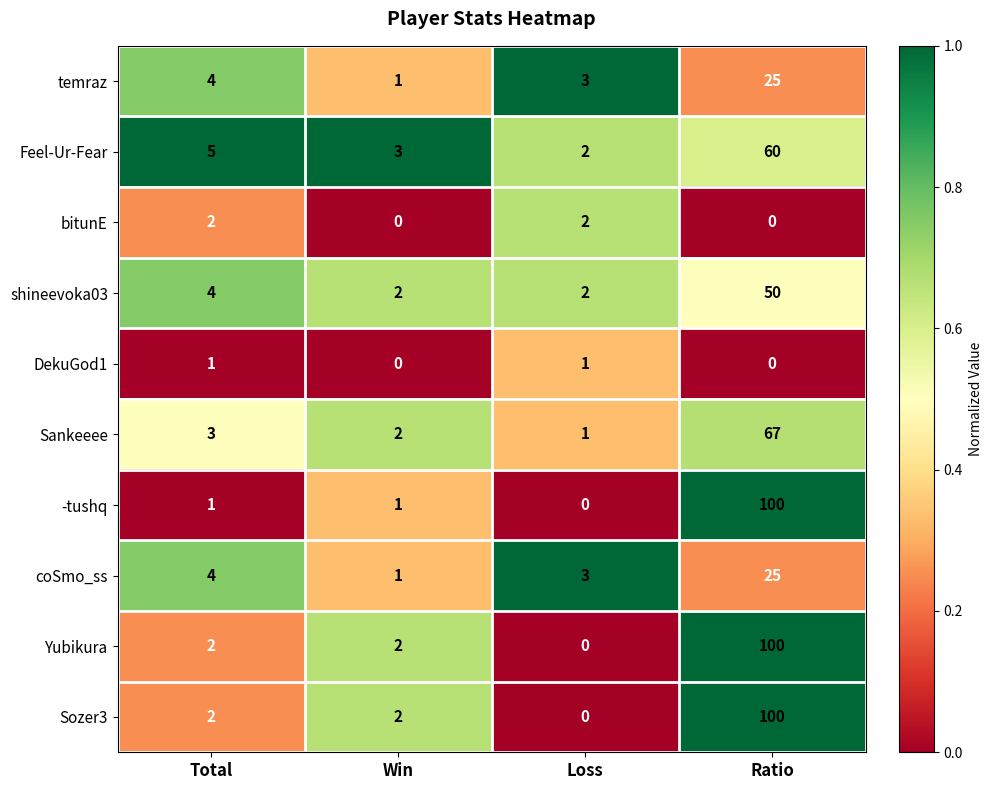

The shineevoka03 series shows 4 at Total. True or false?

True